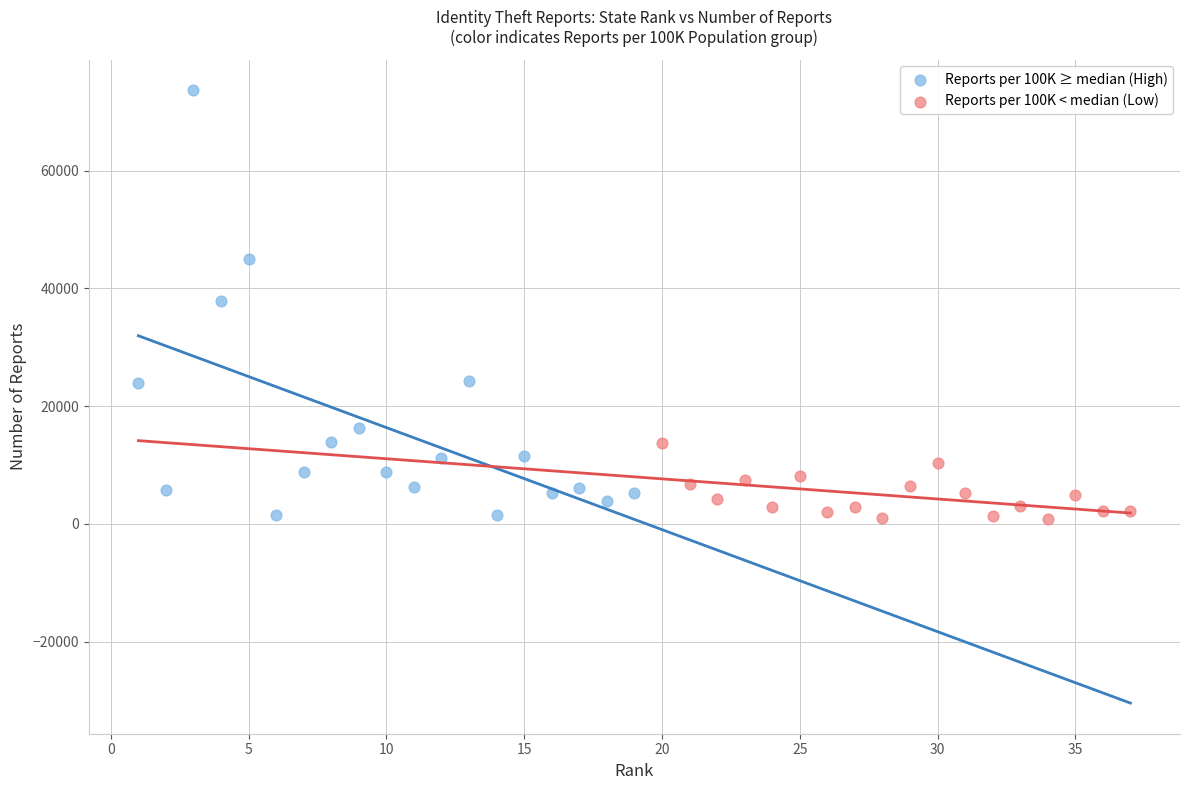

Which series has the widest spread of Y values?

Reports per 100K ≥ median (High)